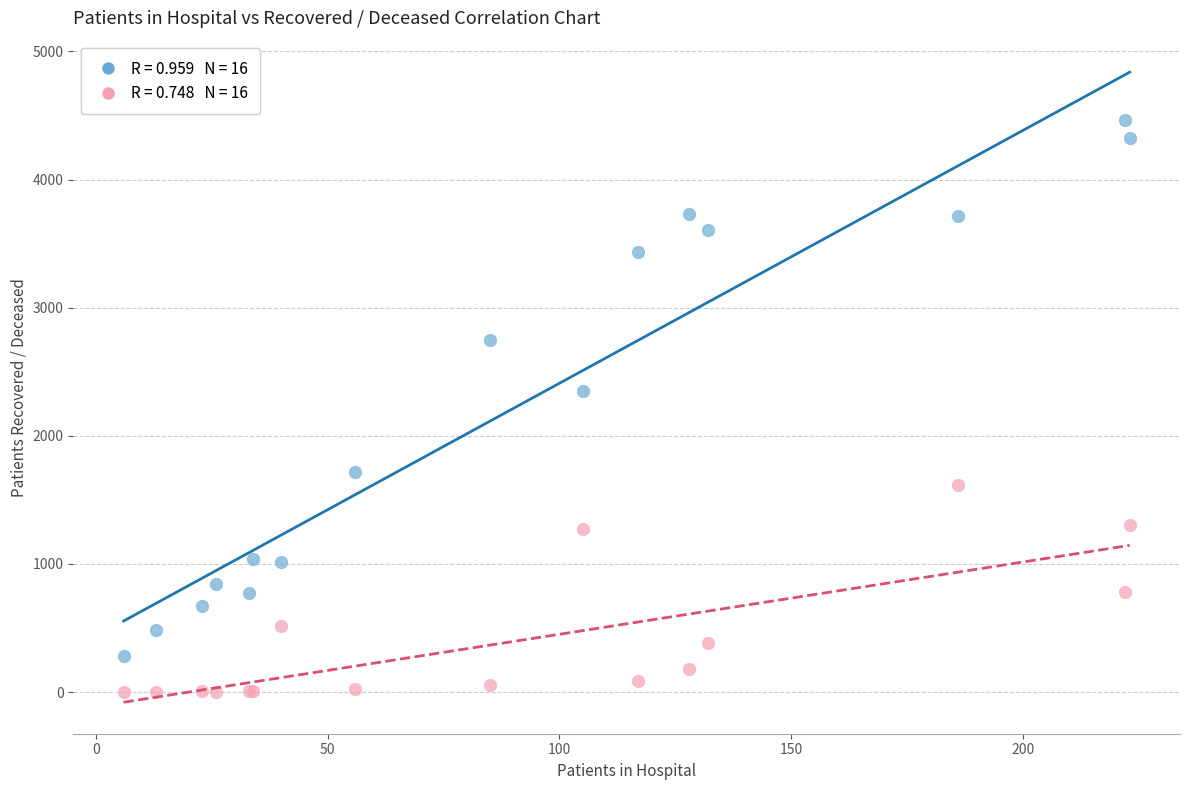

Across all series, what Y value is closest to 2233?

2351